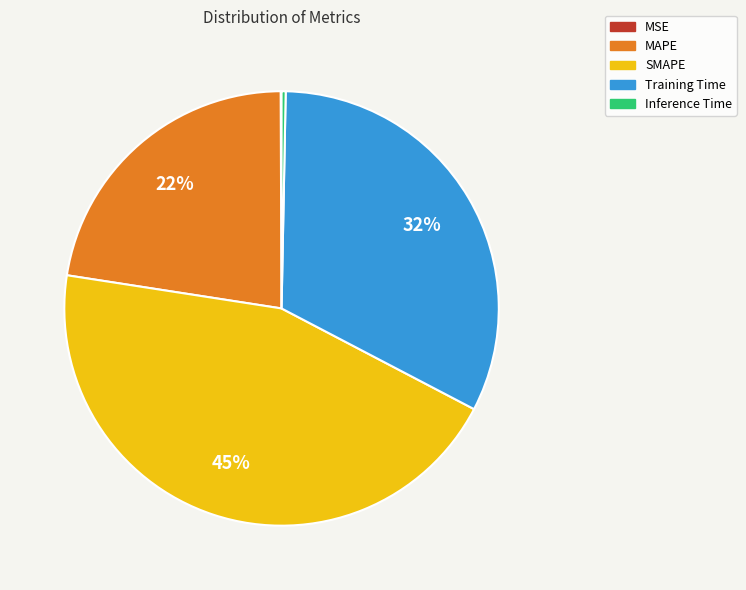

Which category has the biggest portion of the pie?

SMAPE